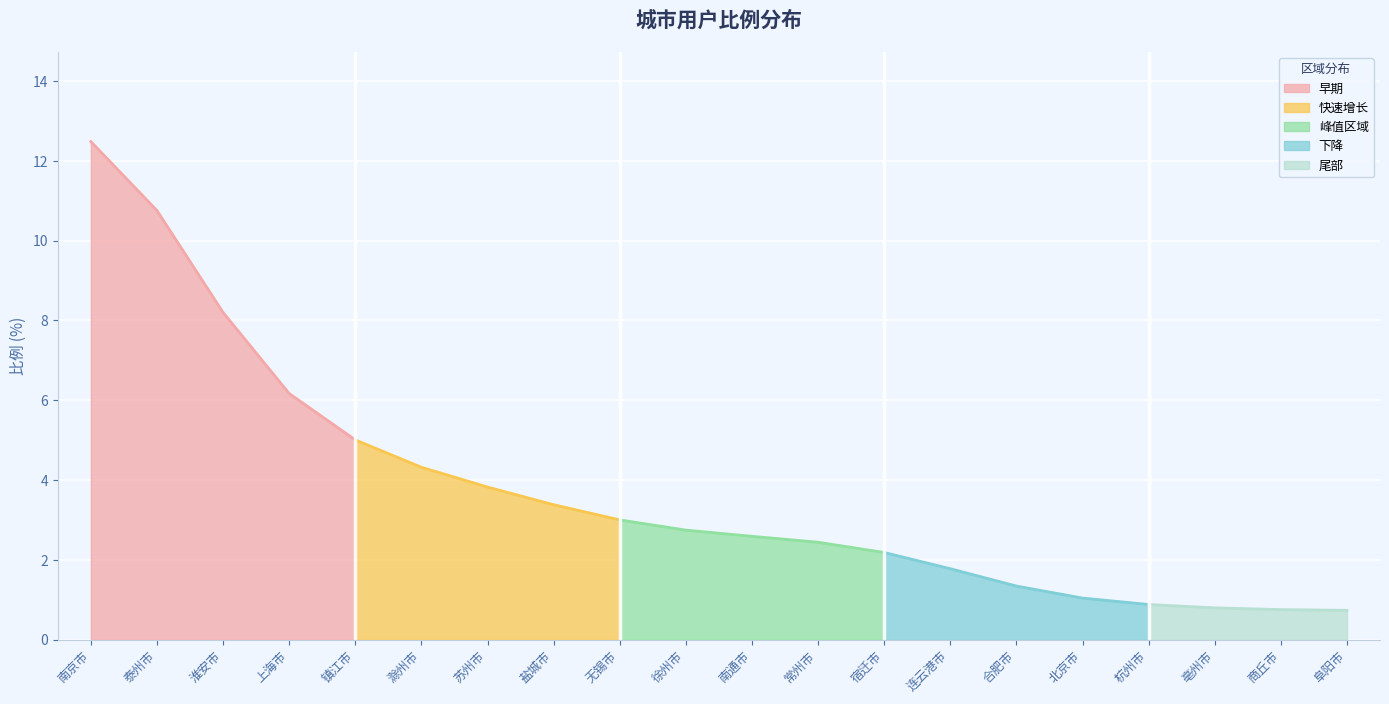

Rank the categories by 早期 value from highest to lowest.

南京市, 泰州市, 淮安市, 上海市, 镇江市